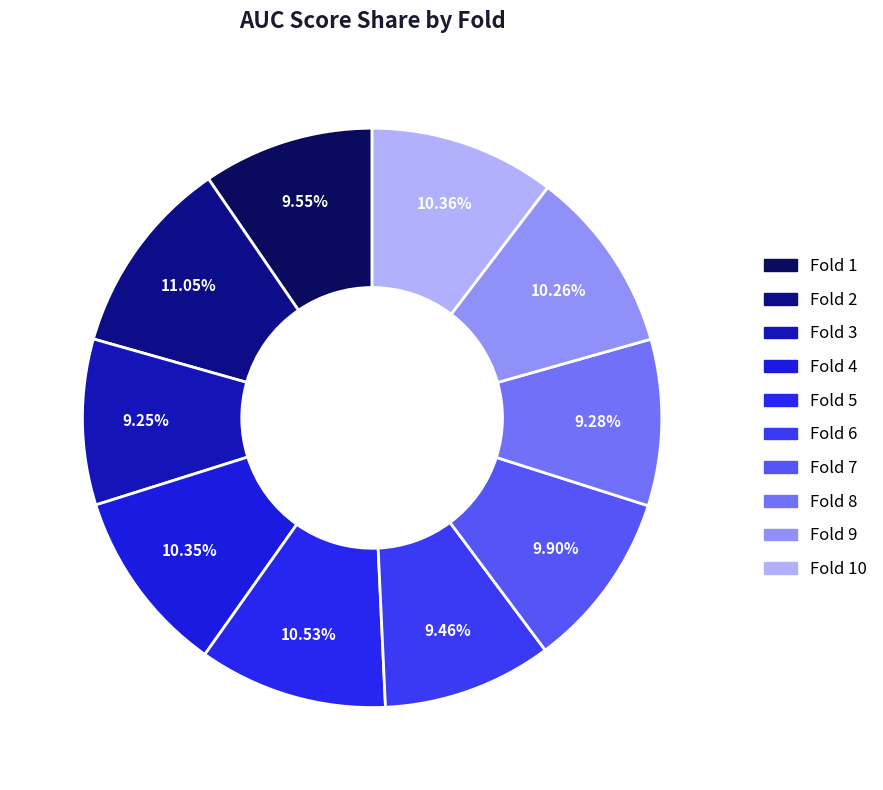

Count the number of slices in the pie.

10